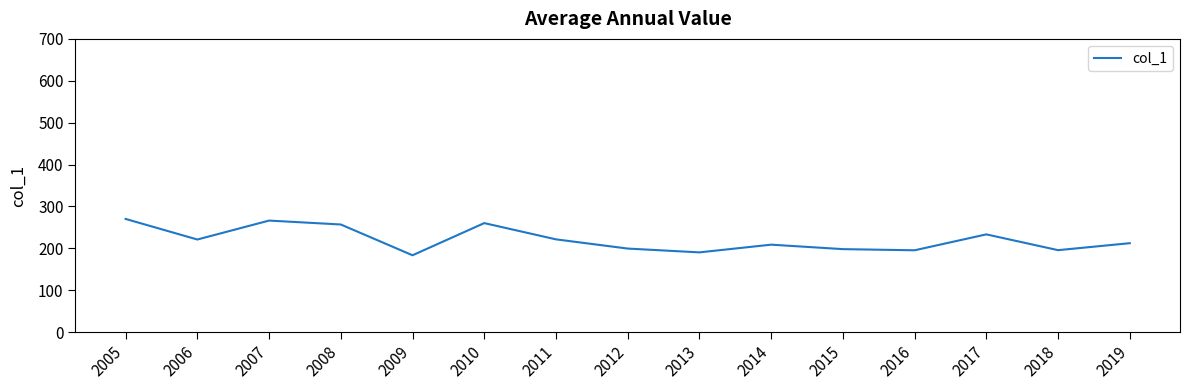

Is it true that the value at 2011 is 316.2?

False